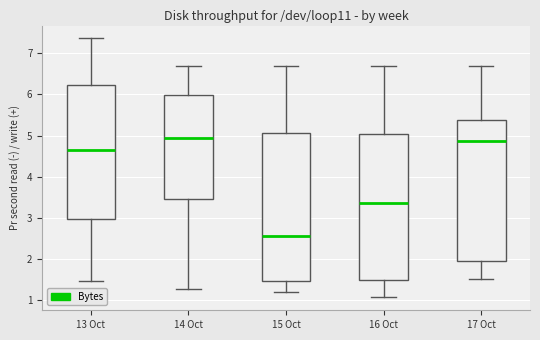

Reading left to right, read every box against the y-axis: the position of its median line, the range the box covers, and the ends of its whiskers. The values are not printed on the chart, so give them approximately, as read against the axis.

13 Oct: median 4.6, box 3.0 to 6.2, whiskers 1.5 to 7.4
14 Oct: median 4.9, box 3.5 to 6.0, whiskers 1.3 to 6.7
15 Oct: median 2.6, box 1.5 to 5.1, whiskers 1.2 to 6.7
16 Oct: median 3.4, box 1.5 to 5.0, whiskers 1.1 to 6.7
17 Oct: median 4.9, box 2.0 to 5.4, whiskers 1.5 to 6.7